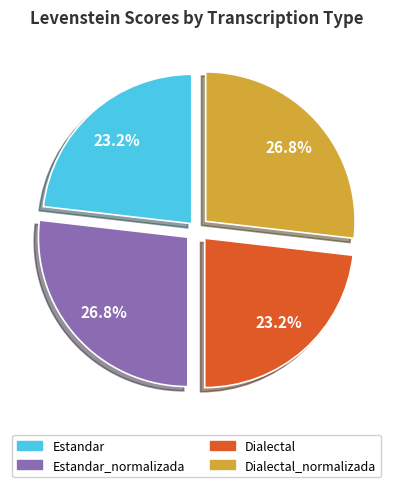

To the nearest percent, what percentage of the pie is Dialectal_normalizada?

27%